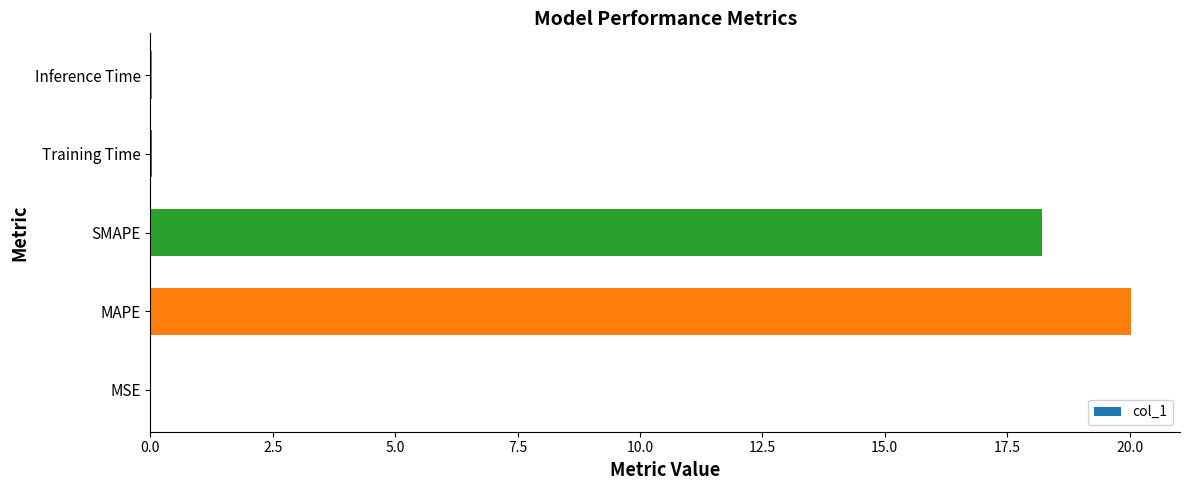

Approximately how many times larger is the value at MAPE compared to SMAPE?

1.1